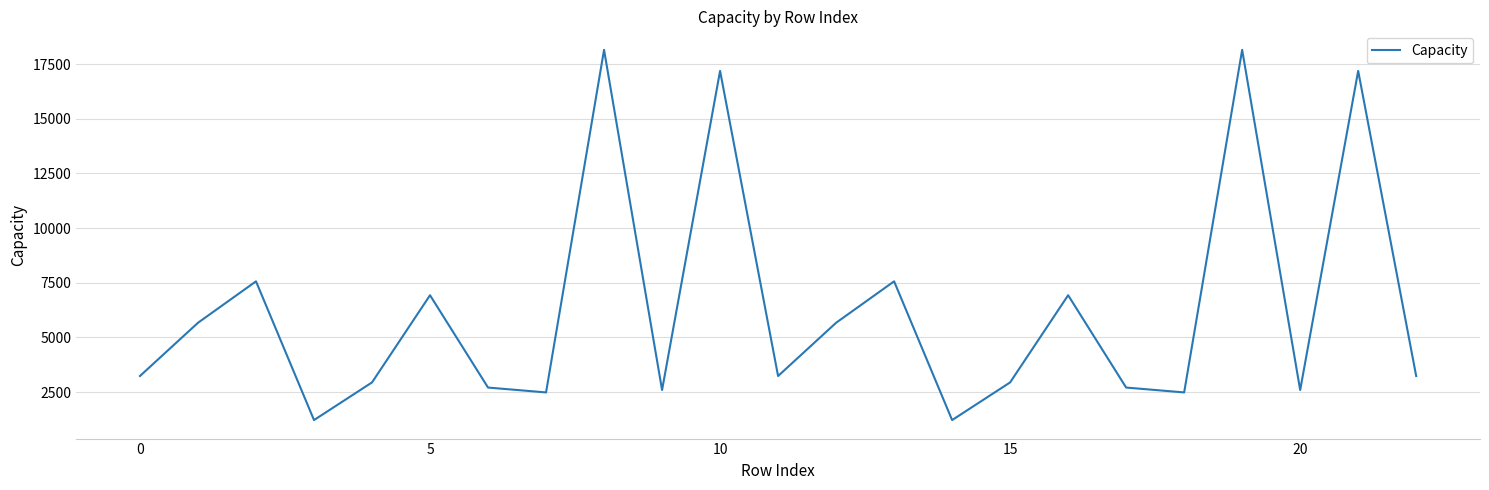

What is the maximum value shown in the chart?

18148.3